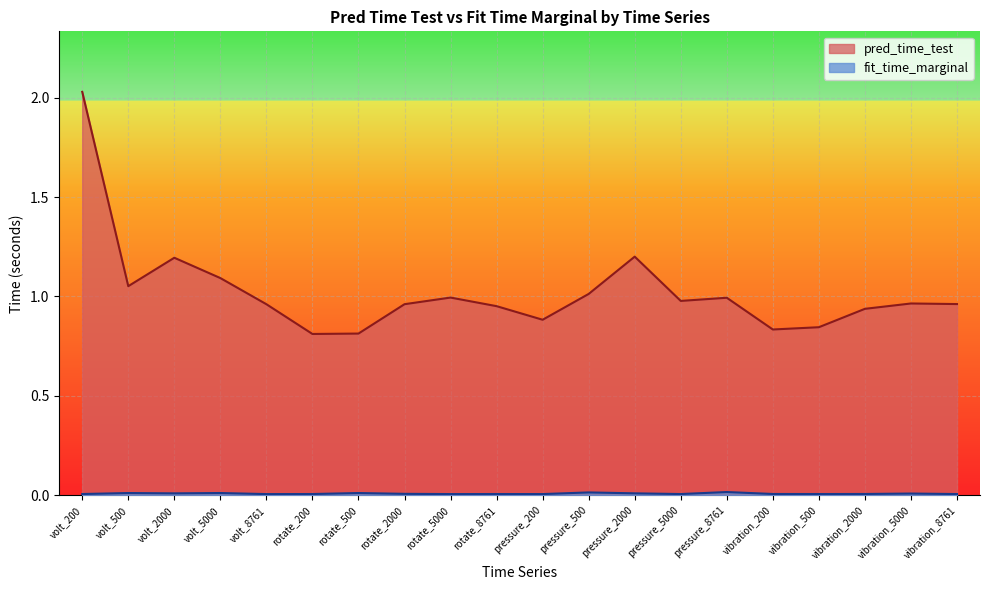

Reading left to right, list all the values displayed in this chart.

pred_time_test: volt_200=2.0	volt_500=1.1	volt_2000=1.2	volt_5000=1.1	volt_8761=1.0	rotate_200=0.8	rotate_500=0.8	rotate_2000=1.0	rotate_5000=1.0	rotate_8761=1.0	pressure_200=0.9	pressure_500=1.0	pressure_2000=1.2	pressure_5000=1.0	pressure_8761=1.0	vibration_200=0.8	vibration_500=0.8	vibration_2000=0.9	vibration_5000=1.0	vibration_8761=1.0
fit_time_marginal: volt_200=0.0	volt_500=0.0	volt_2000=0.0	volt_5000=0.0	volt_8761=0.0	rotate_200=0.0	rotate_500=0.0	rotate_2000=0.0	rotate_5000=0.0	rotate_8761=0.0	pressure_200=0.0	pressure_500=0.0	pressure_2000=0.0	pressure_5000=0.0	pressure_8761=0.0	vibration_200=0.0	vibration_500=0.0	vibration_2000=0.0	vibration_5000=0.0	vibration_8761=0.0